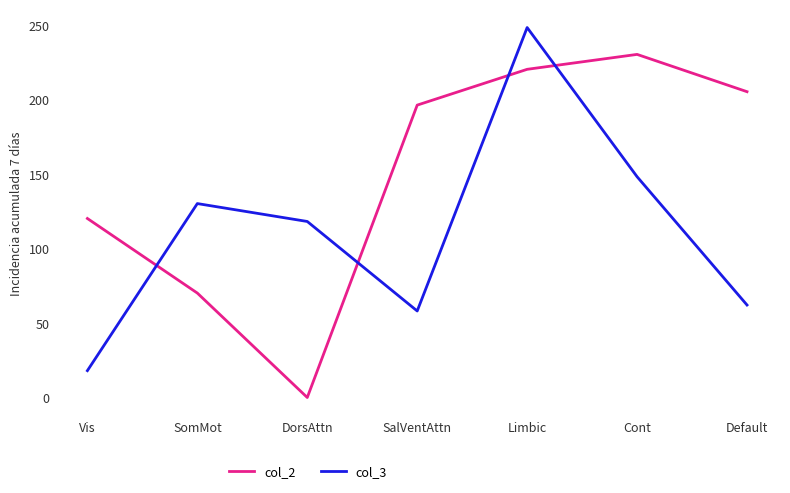

What are all the series names shown in the legend?

col_2, col_3